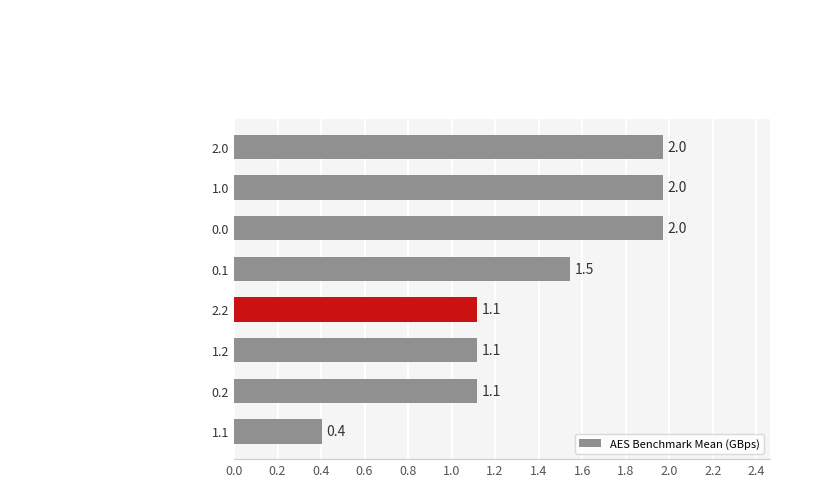

What value does the data have at 1.0?

2.0